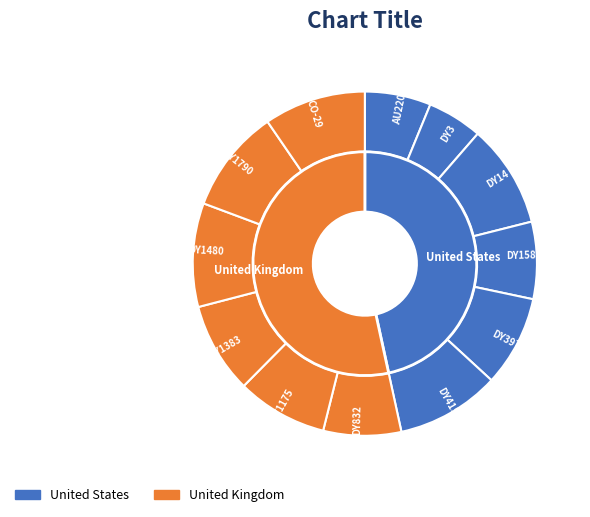

Between DY3 and DY1383, which is larger?

DY1383